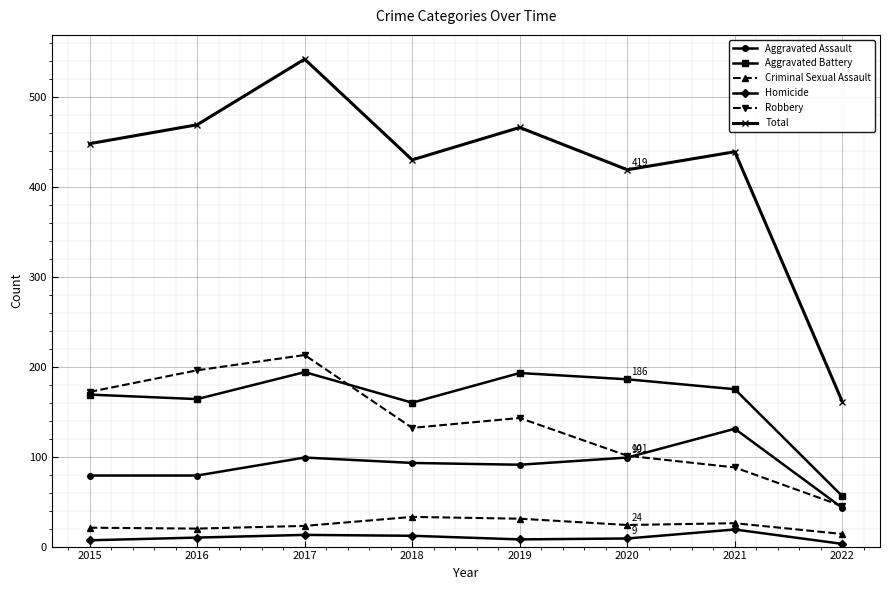

Read the Homicide value at 2015.

7